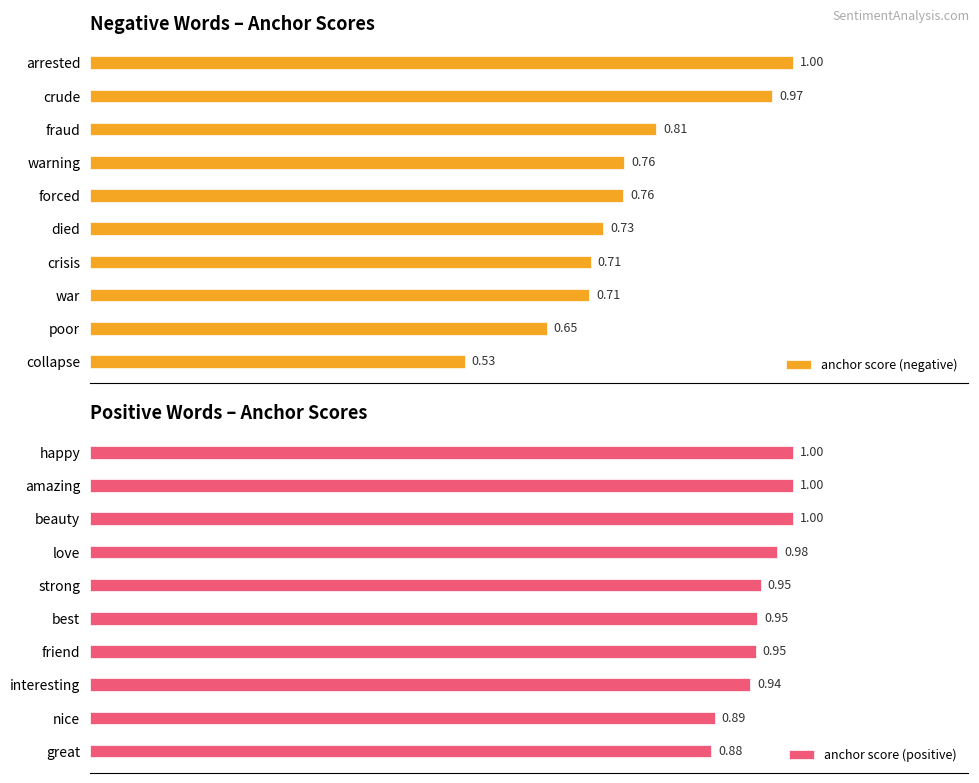

At which label is anchor score (negative) closest to 0?

collapse